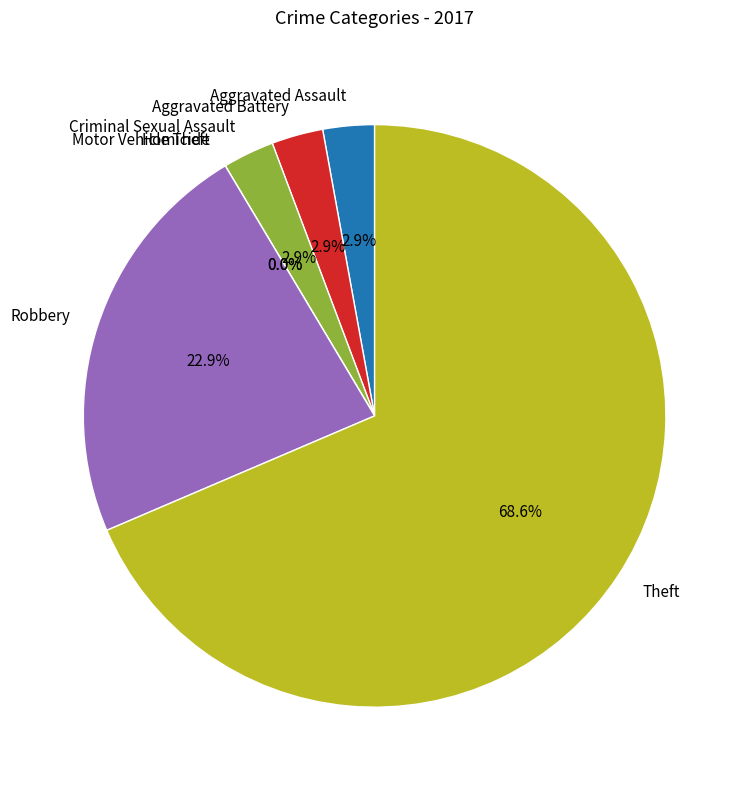

How many segments does this pie chart have?

7